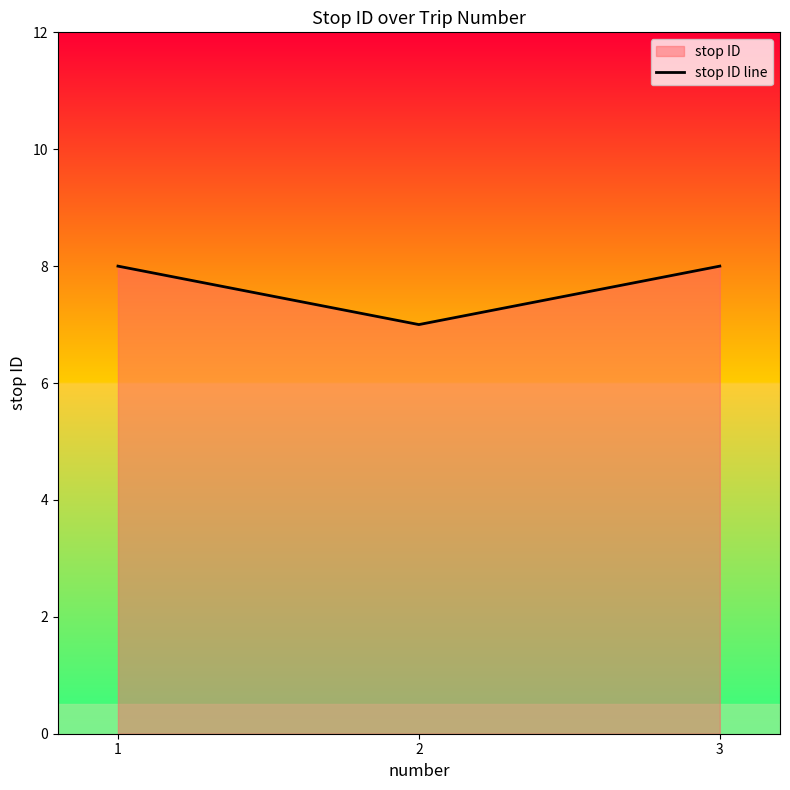

Reading left to right, what are all the values shown in this chart?

1=8	2=7	3=8